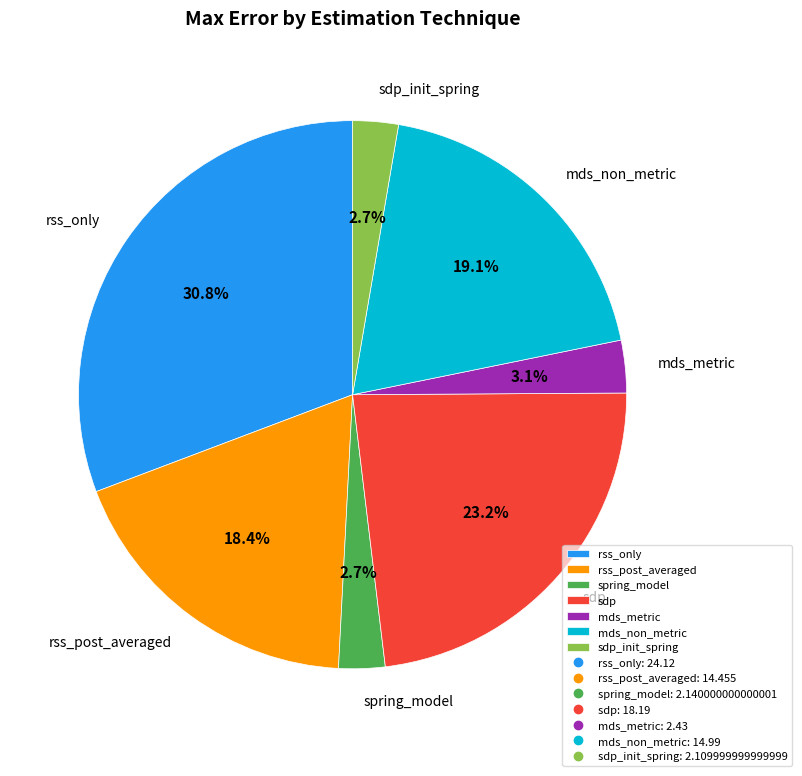

Between mds_metric and sdp, which is larger?

sdp